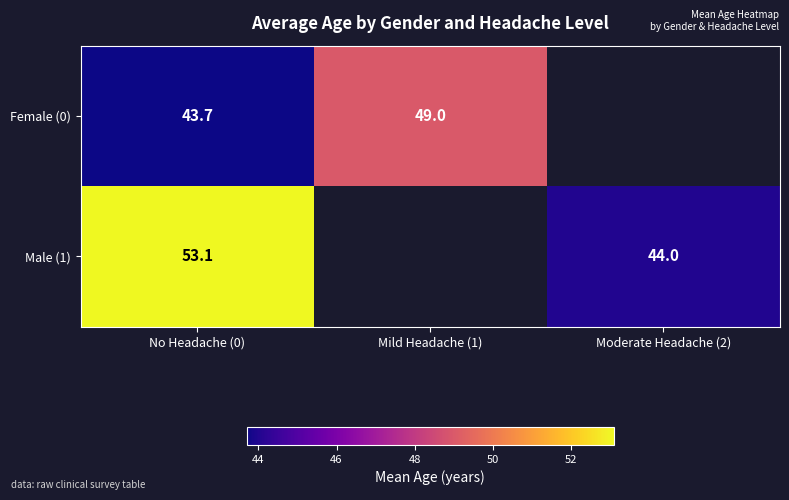

What is the spread (max minus min) of values at No Headache (0)?

9.4